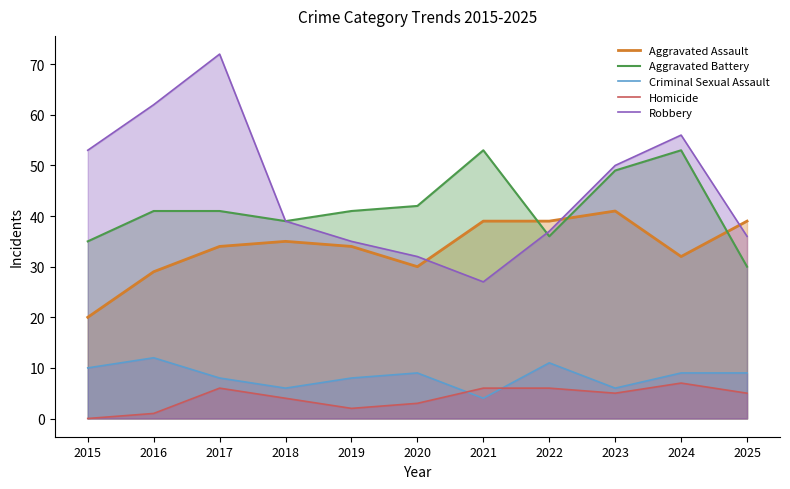

Is the value of Aggravated Assault at 2024 greater than the value of Aggravated Battery at 2024?

No